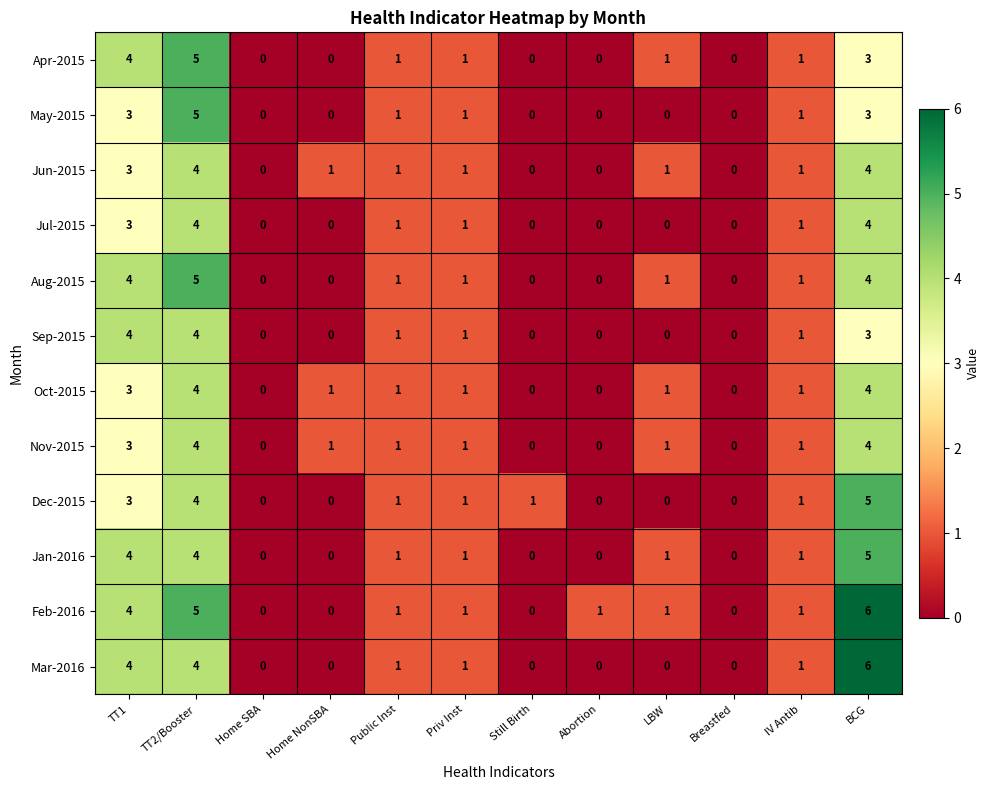

What is the difference between the maximum and minimum values in the Feb-2016 series?

6